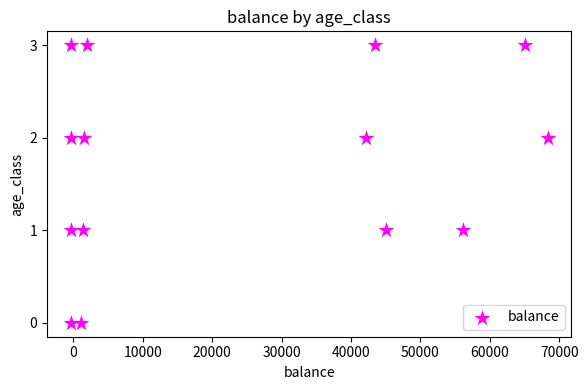

What is the range of Y values (max minus min)?

3